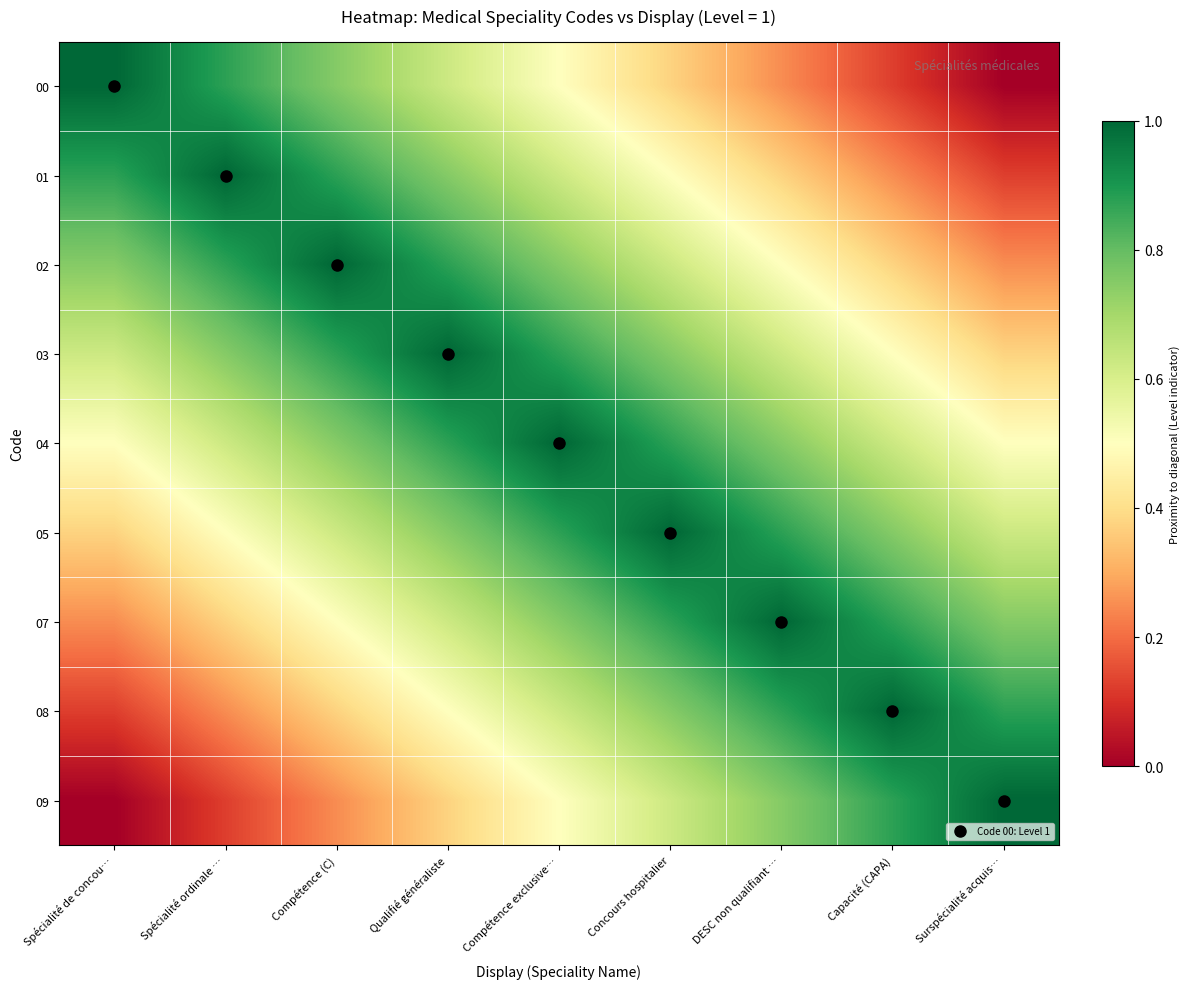

Reading left to right, list all the values displayed in this chart.

00: Spécialité de concou…=1.0	Spécialité ordinale …=0.9	Compétence (C)=0.8	Qualifié généraliste=0.6	Compétence exclusive…=0.5	Concours hospitalier=0.4	DESC non qualifiant …=0.2	Capacité (CAPA)=0.1	Surspécialité acquis…=0.0
01: Spécialité de concou…=0.9	Spécialité ordinale …=1.0	Compétence (C)=0.9	Qualifié généraliste=0.8	Compétence exclusive…=0.6	Concours hospitalier=0.5	DESC non qualifiant …=0.4	Capacité (CAPA)=0.2	Surspécialité acquis…=0.1
02: Spécialité de concou…=0.8	Spécialité ordinale …=0.9	Compétence (C)=1.0	Qualifié généraliste=0.9	Compétence exclusive…=0.8	Concours hospitalier=0.6	DESC non qualifiant …=0.5	Capacité (CAPA)=0.4	Surspécialité acquis…=0.2
03: Spécialité de concou…=0.6	Spécialité ordinale …=0.8	Compétence (C)=0.9	Qualifié généraliste=1.0	Compétence exclusive…=0.9	Concours hospitalier=0.8	DESC non qualifiant …=0.6	Capacité (CAPA)=0.5	Surspécialité acquis…=0.4
04: Spécialité de concou…=0.5	Spécialité ordinale …=0.6	Compétence (C)=0.8	Qualifié généraliste=0.9	Compétence exclusive…=1.0	Concours hospitalier=0.9	DESC non qualifiant …=0.8	Capacité (CAPA)=0.6	Surspécialité acquis…=0.5
05: Spécialité de concou…=0.4	Spécialité ordinale …=0.5	Compétence (C)=0.6	Qualifié généraliste=0.8	Compétence exclusive…=0.9	Concours hospitalier=1.0	DESC non qualifiant …=0.9	Capacité (CAPA)=0.8	Surspécialité acquis…=0.6
07: Spécialité de concou…=0.2	Spécialité ordinale …=0.4	Compétence (C)=0.5	Qualifié généraliste=0.6	Compétence exclusive…=0.8	Concours hospitalier=0.9	DESC non qualifiant …=1.0	Capacité (CAPA)=0.9	Surspécialité acquis…=0.8
08: Spécialité de concou…=0.1	Spécialité ordinale …=0.2	Compétence (C)=0.4	Qualifié généraliste=0.5	Compétence exclusive…=0.6	Concours hospitalier=0.8	DESC non qualifiant …=0.9	Capacité (CAPA)=1.0	Surspécialité acquis…=0.9
09: Spécialité de concou…=0.0	Spécialité ordinale …=0.1	Compétence (C)=0.2	Qualifié généraliste=0.4	Compétence exclusive…=0.5	Concours hospitalier=0.6	DESC non qualifiant …=0.8	Capacité (CAPA)=0.9	Surspécialité acquis…=1.0